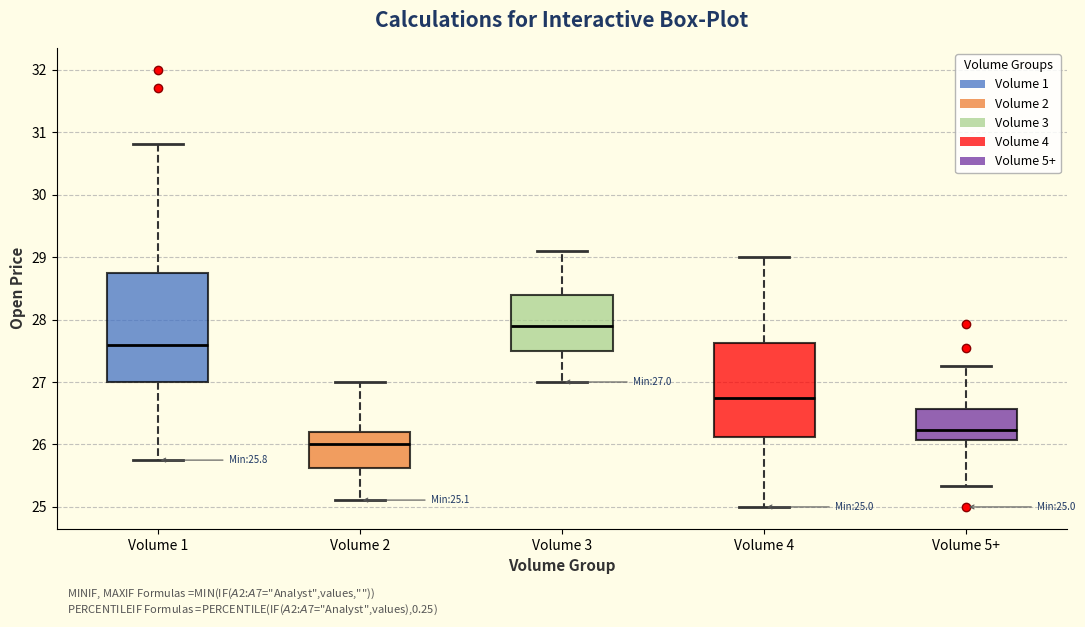

Which box has the highest median line?

Volume 3